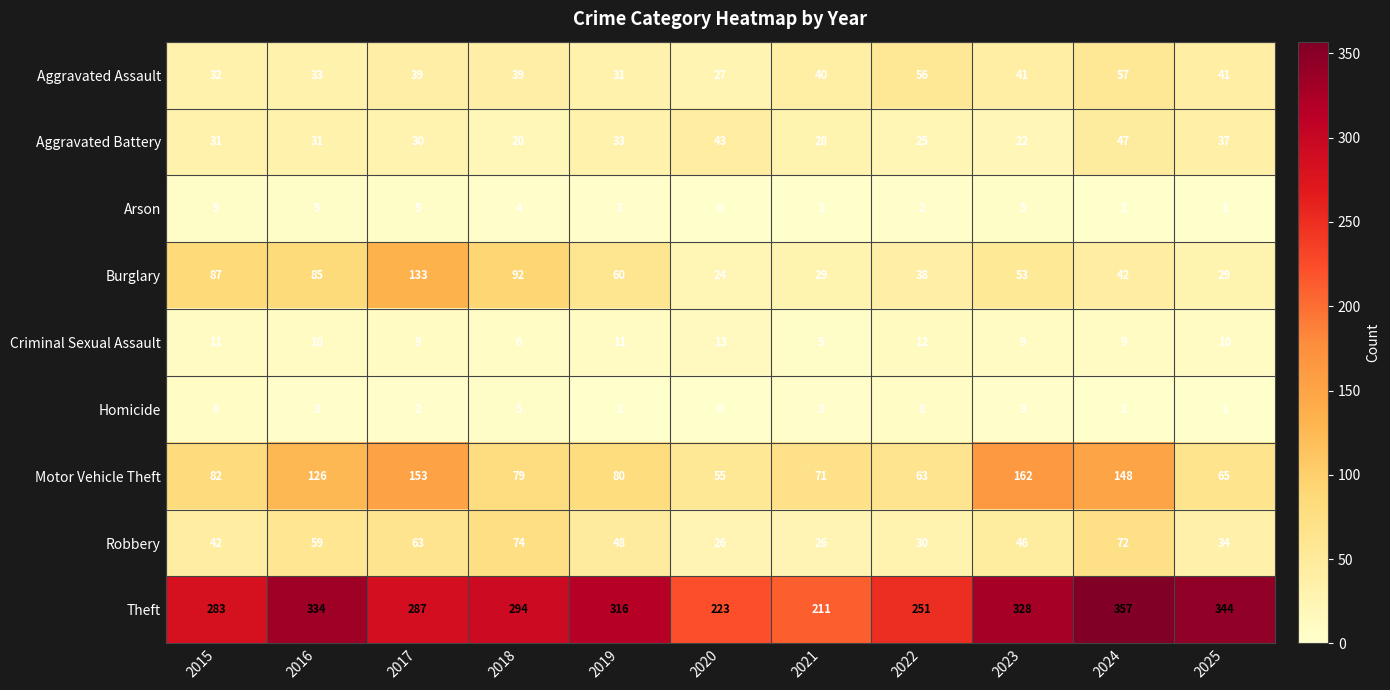

Count the number of categories in the chart.

11